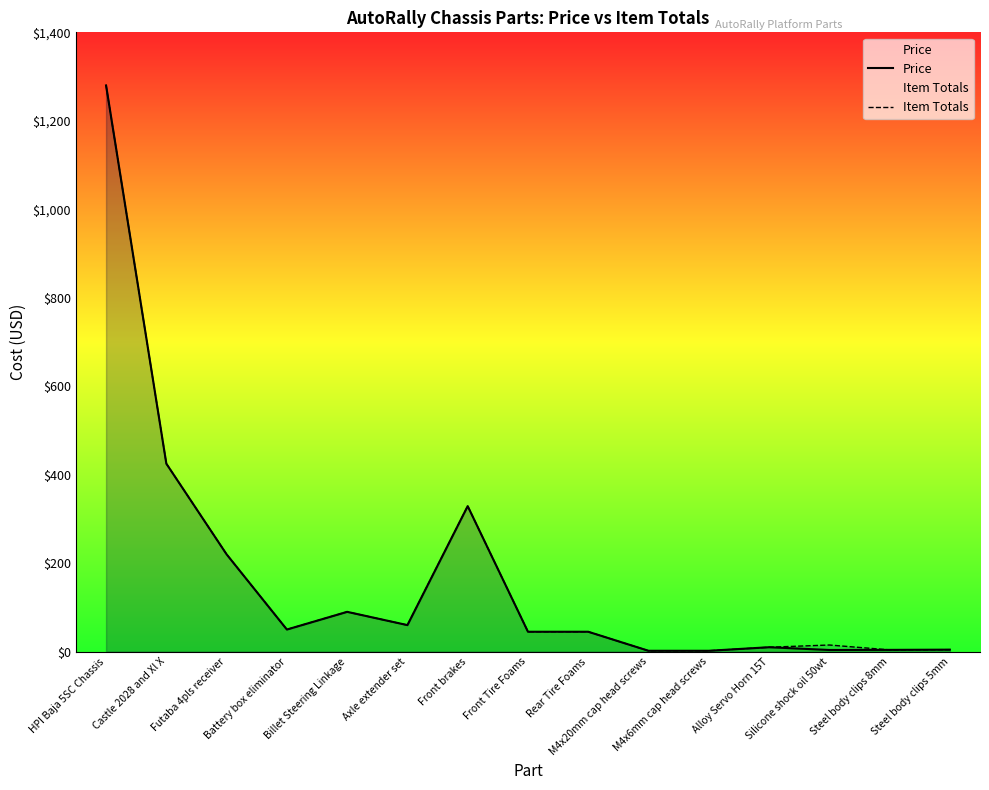

Reading right to left, extract all data points from this chart.

Price: 4.5	4.0	3.8	10.0	1.9	1.9	45.0	45.0	329.0	60.0	90.0	50.0	220.0	425.0	1280.0
Item Totals: 4.5	4.0	15.0	10.0	1.9	1.9	45.0	45.0	329.0	60.0	90.0	50.0	220.0	425.0	1280.0